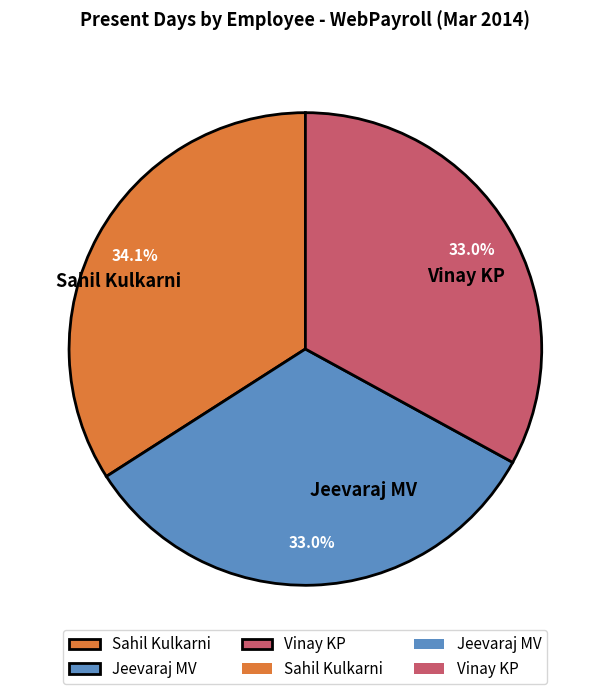

What percentage is the Vinay KP slice, to the nearest percent?

33%